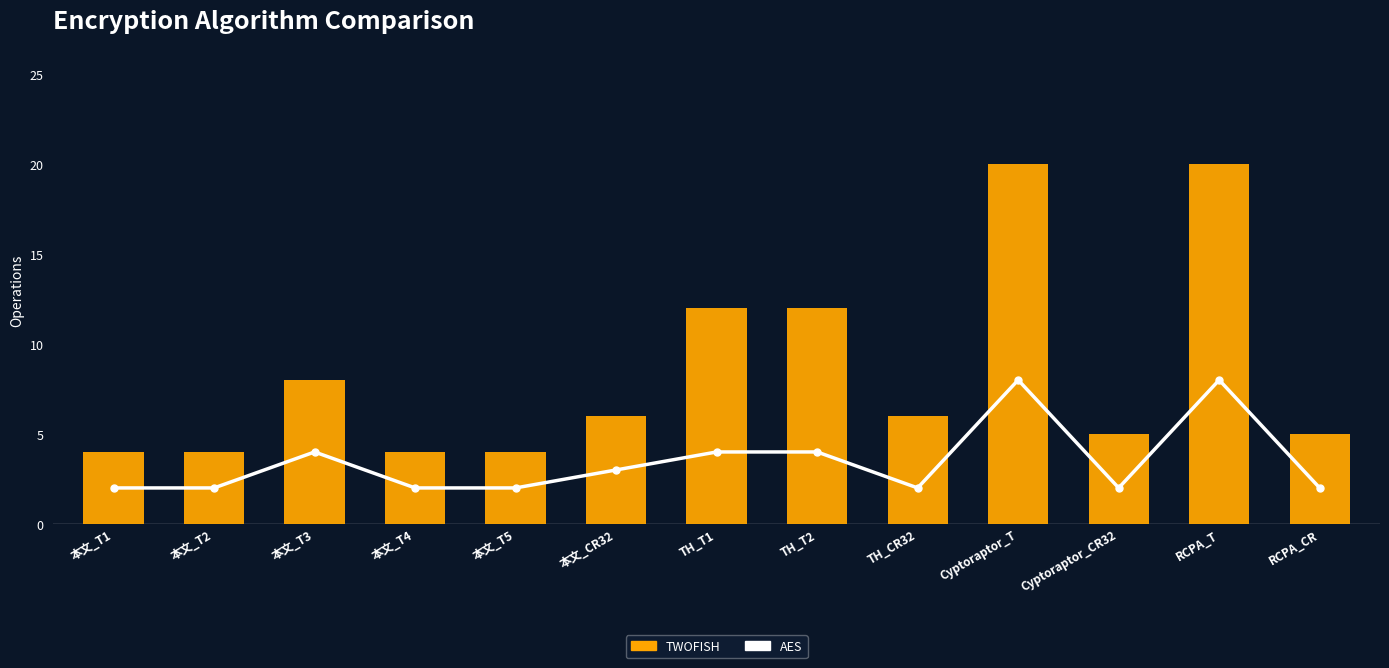

What position from the right is 本文_T4?

10